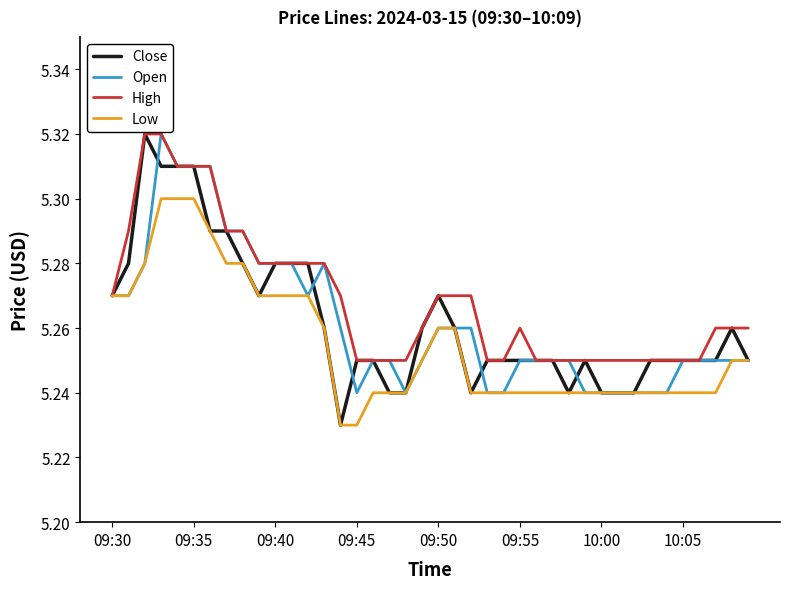

Which series has the largest range (max minus min)?

Close